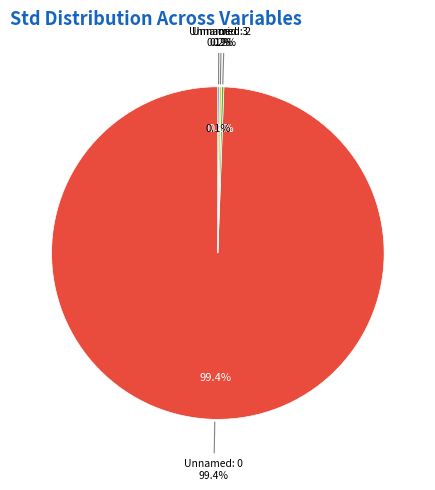

What is the majority slice?

Unnamed: 0